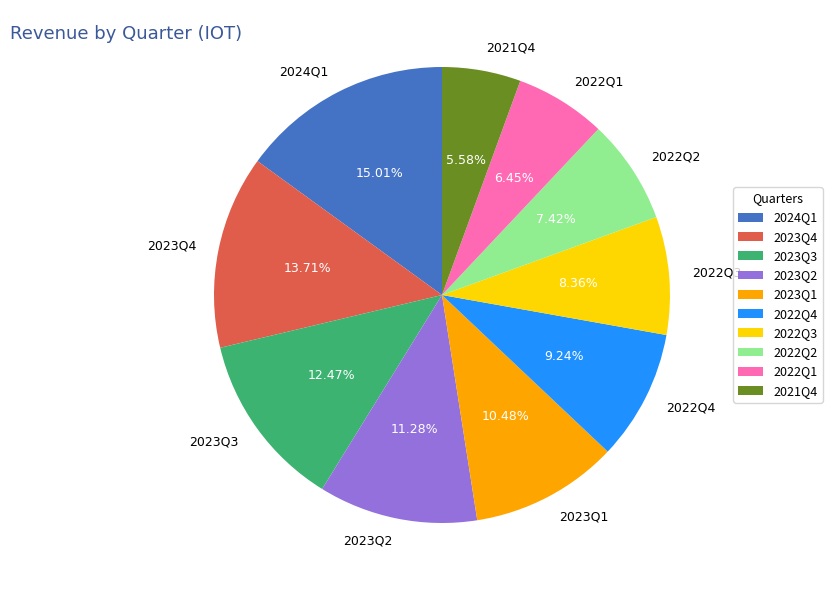

Which category has the biggest portion of the pie?

2024Q1